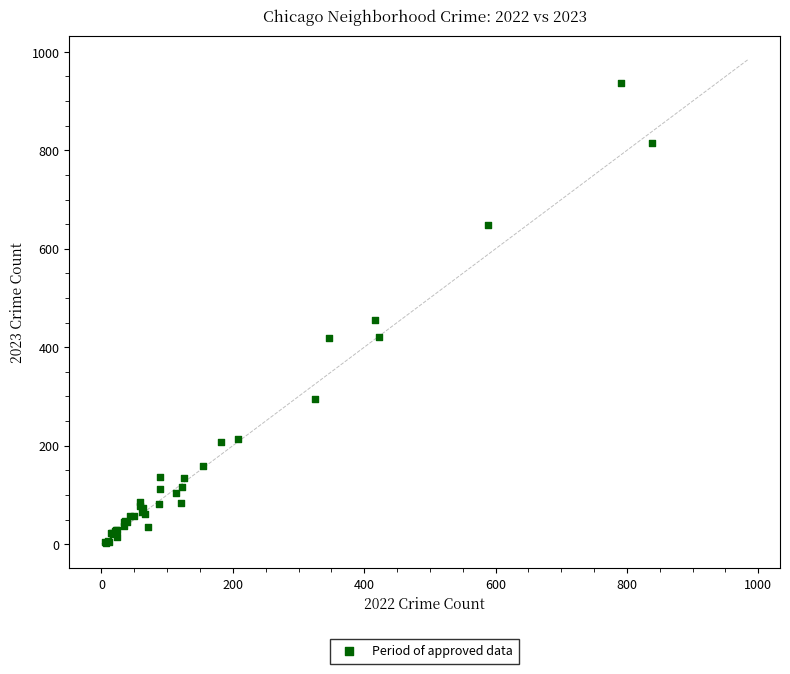

What Y value in the scatter plot is closest to 470?

456